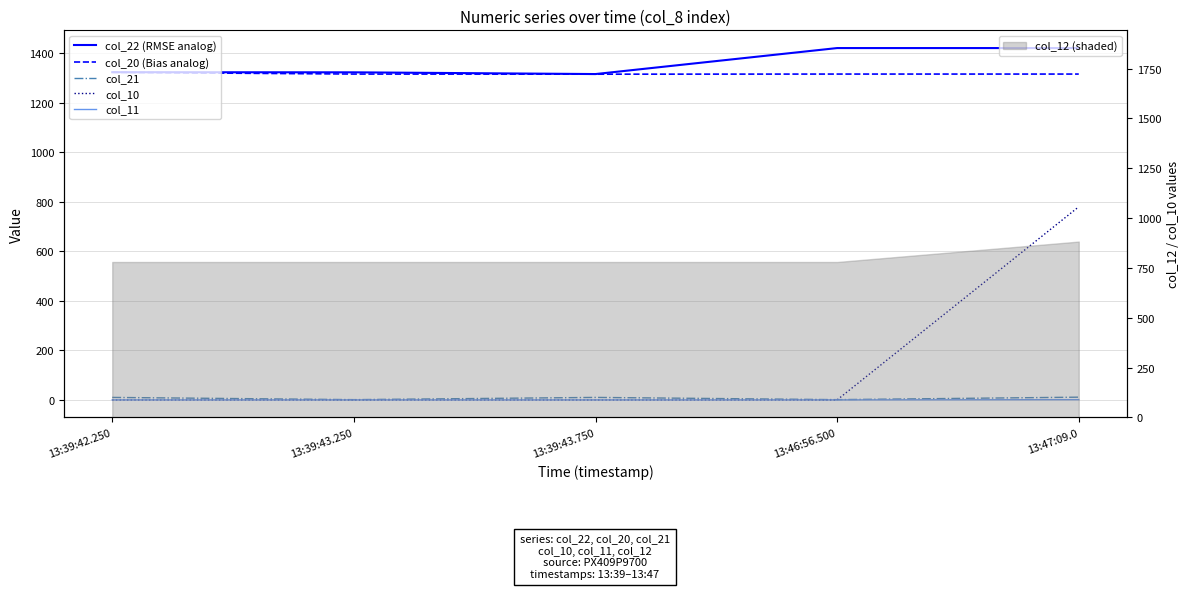

What is the label of the 1st point from the right?

13:47:09.0